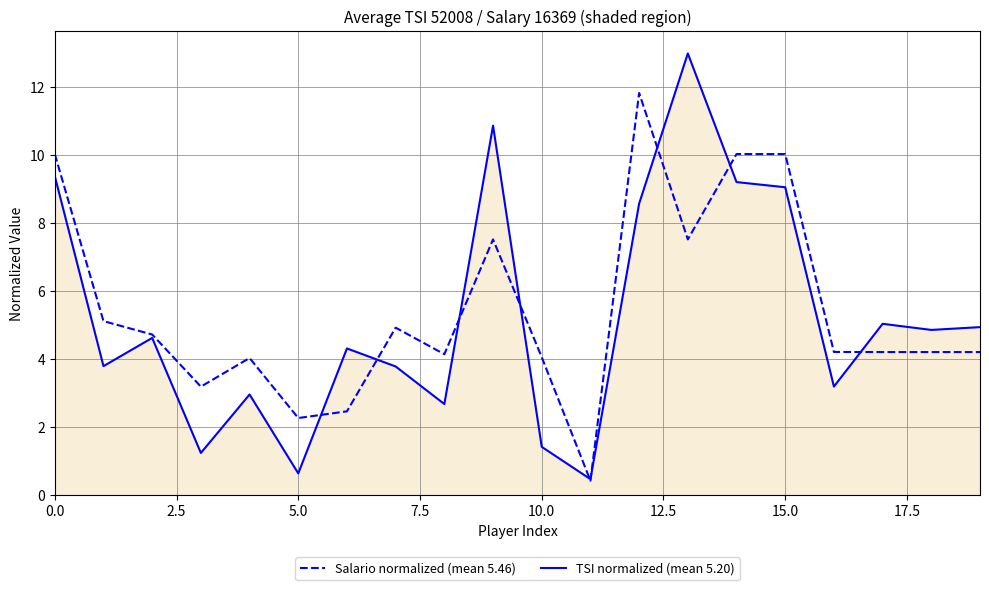

What is the lowest value of the Salario normalized (mean 5.46) series?

0.4